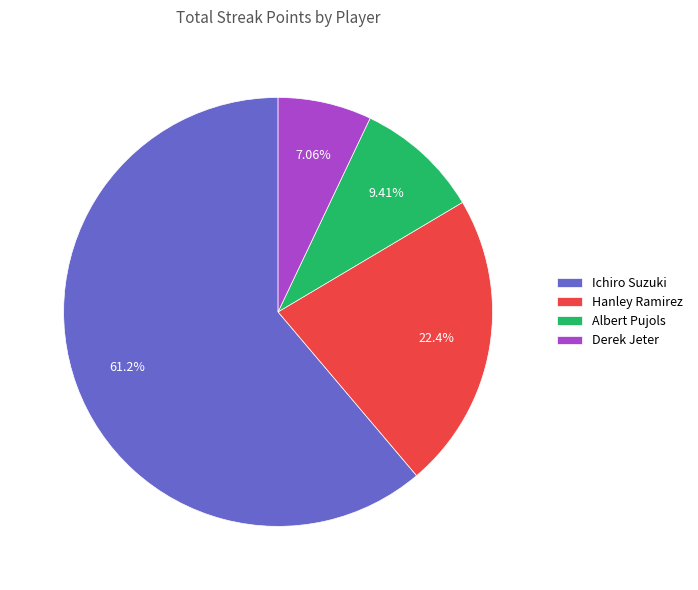

What portion of the pie excludes Ichiro Suzuki?

38.8%